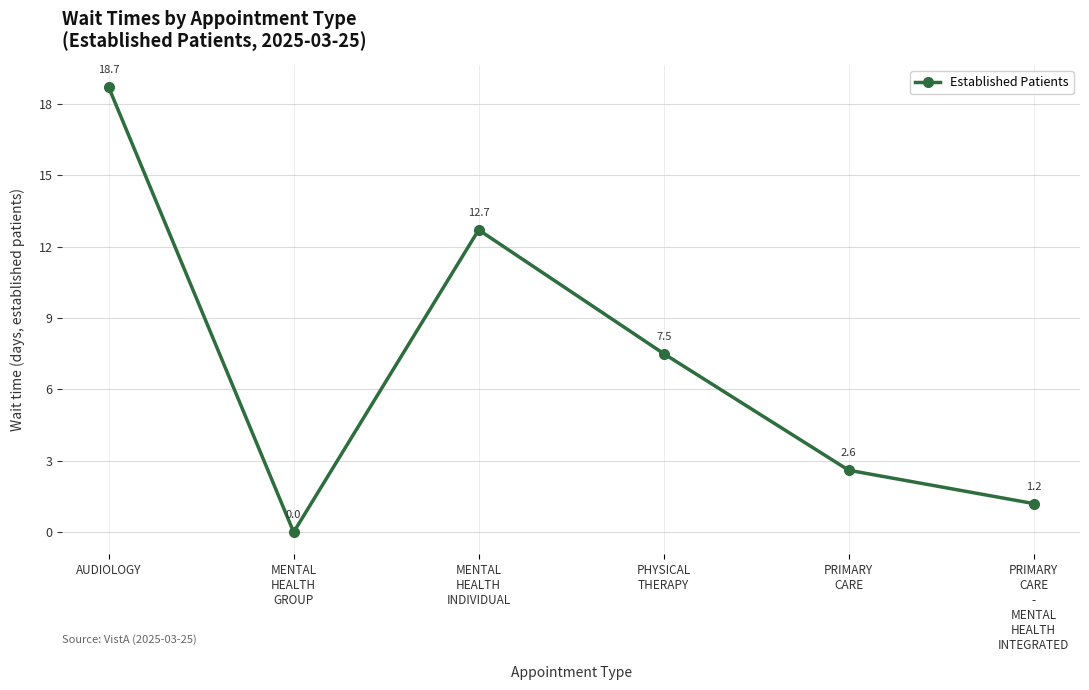

The value at PRIMARY
CARE is 2.6. True or false?

True